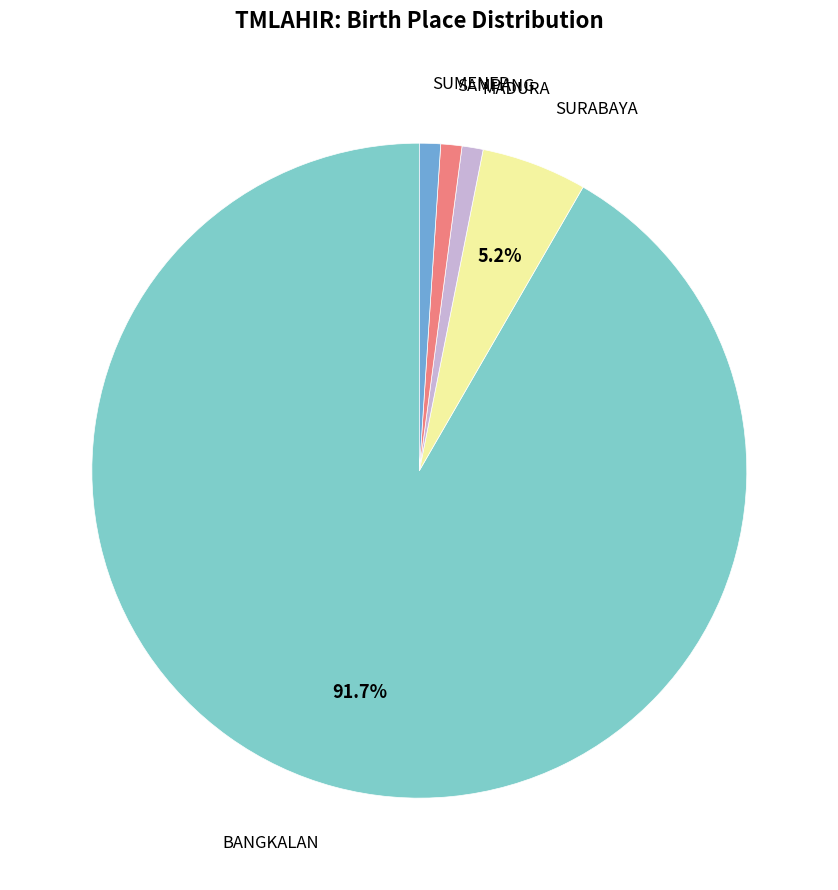

To the nearest percent, what is the difference between the largest and smallest slice percentages?

91%